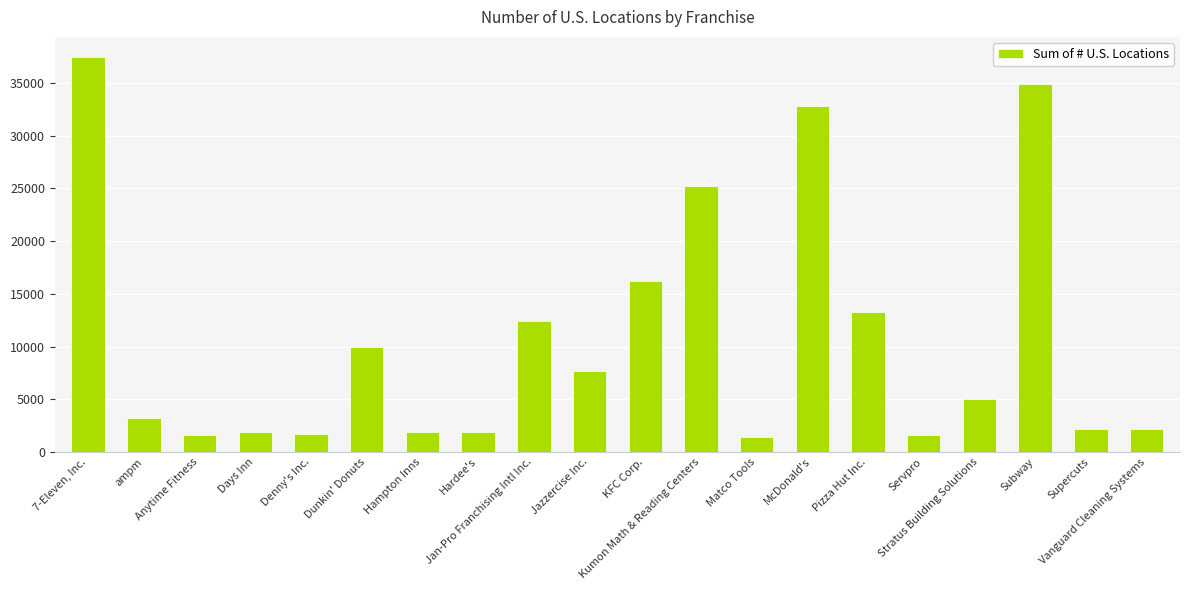

Rank the categories by value from highest to lowest.

7-Eleven, Inc., Subway, McDonald's, Kumon Math & Reading Centers, KFC Corp., Pizza Hut Inc., Jan-Pro Franchising Intl Inc., Dunkin' Donuts, Jazzercise Inc., Stratus Building Solutions, ampm, Vanguard Cleaning Systems, Supercuts, Hardee's, Days Inn, Hampton Inns, Denny's Inc., Anytime Fitness, Servpro, Matco Tools